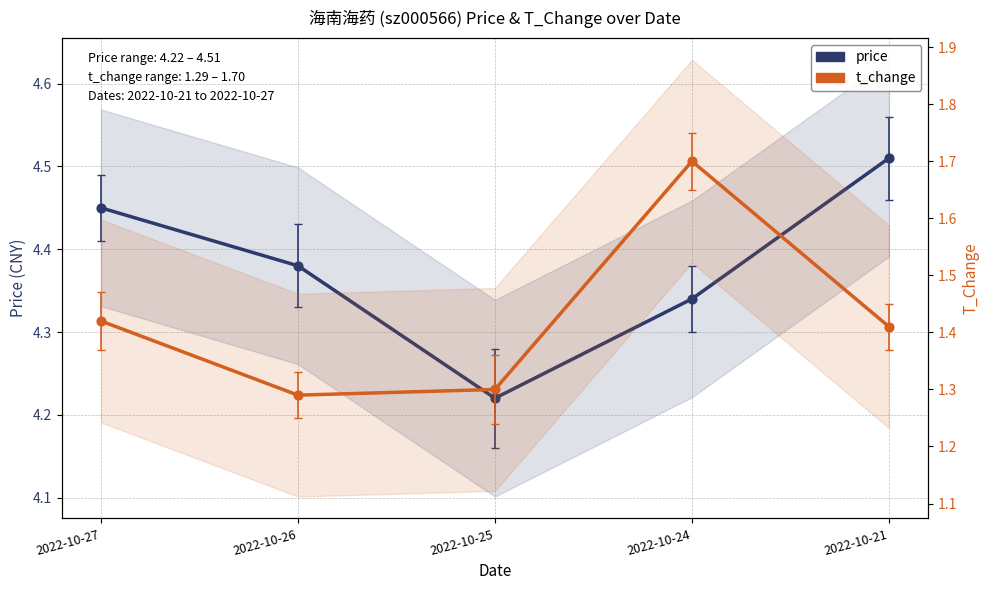

What are all the series names shown in the legend?

price, t_change